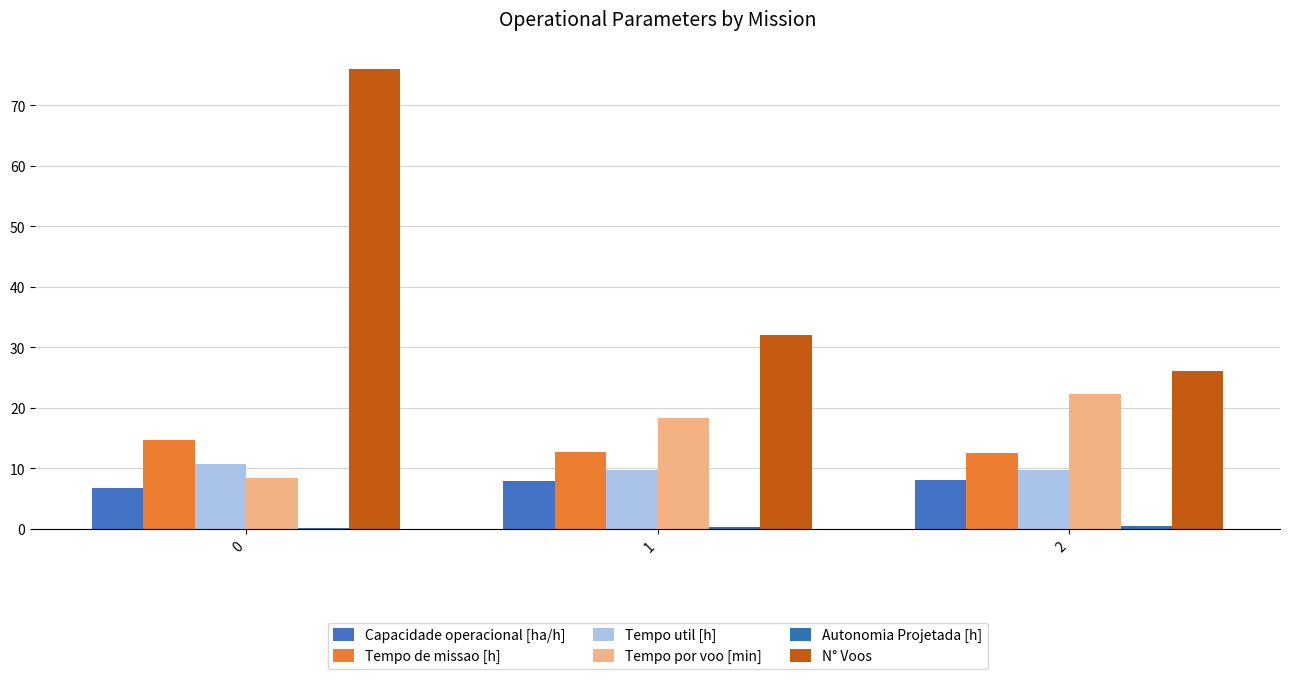

What value does the Tempo de missao [h] series have at 0?

14.7